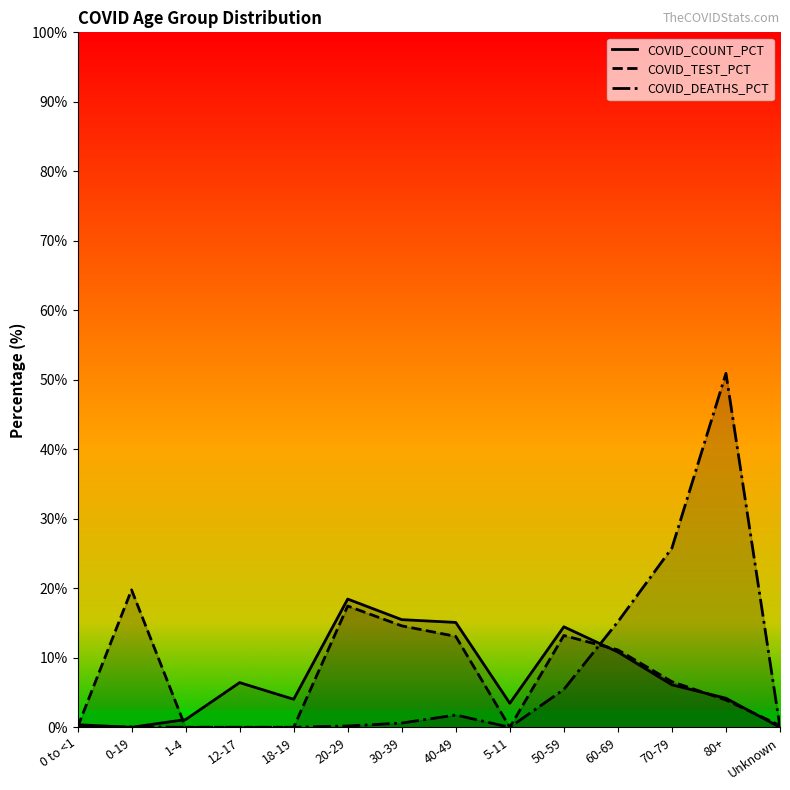

The value of COVID_DEATHS_PCT at 0 to <1 is 0.0. True or false?

True